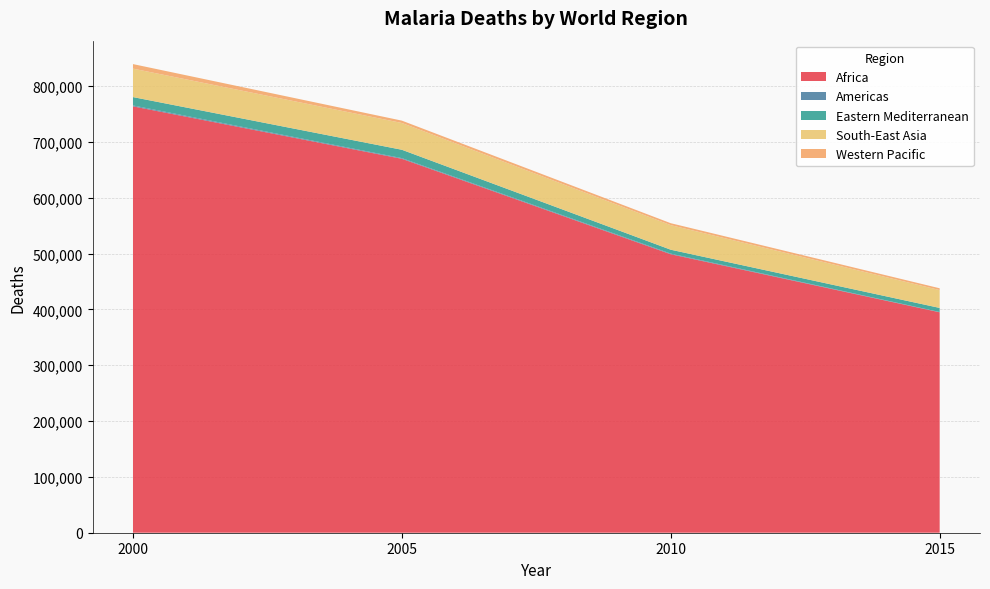

Reading left to right, list all the values displayed in this chart.

Africa: 2000=764000	2005=670000	2010=499000	2015=395000
Americas: 2000=1600	2005=1200	2010=1100	2015=500
Eastern Mediterranean: 2000=15000	2005=15000	2010=7000	2015=7300
South-East Asia: 2000=51000	2005=48000	2010=44000	2015=32000
Western Pacific: 2000=8100	2005=4200	2010=3500	2015=3200